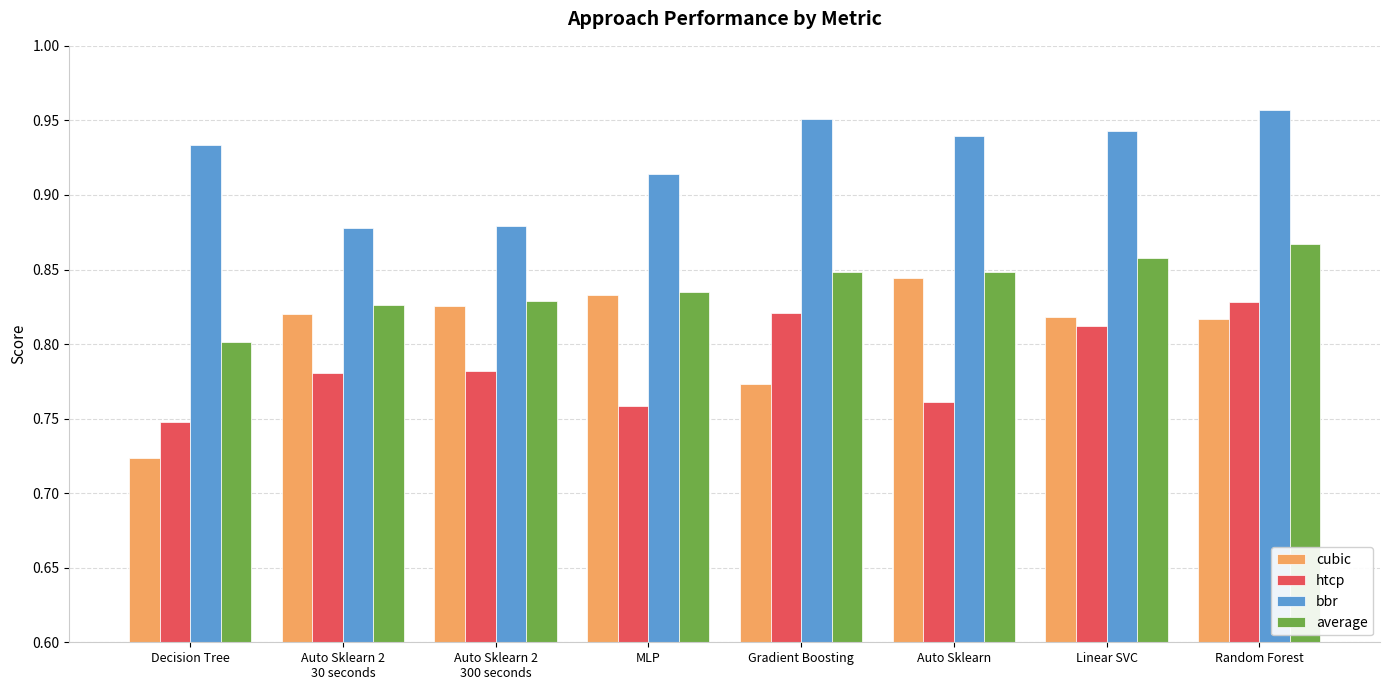

At how many categories does at least one series exceed 0?

8